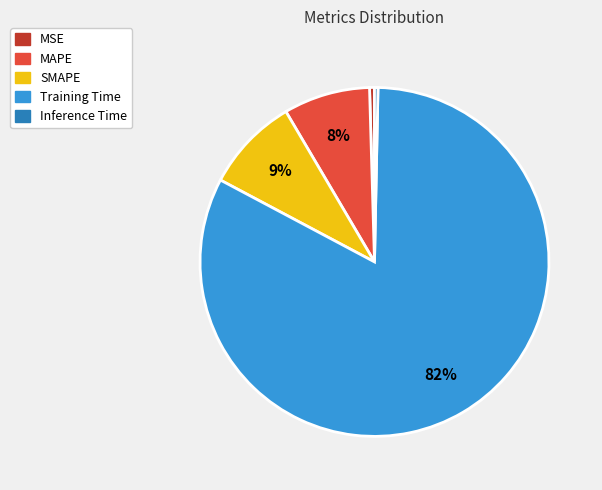

How many slices are in this pie chart?

5